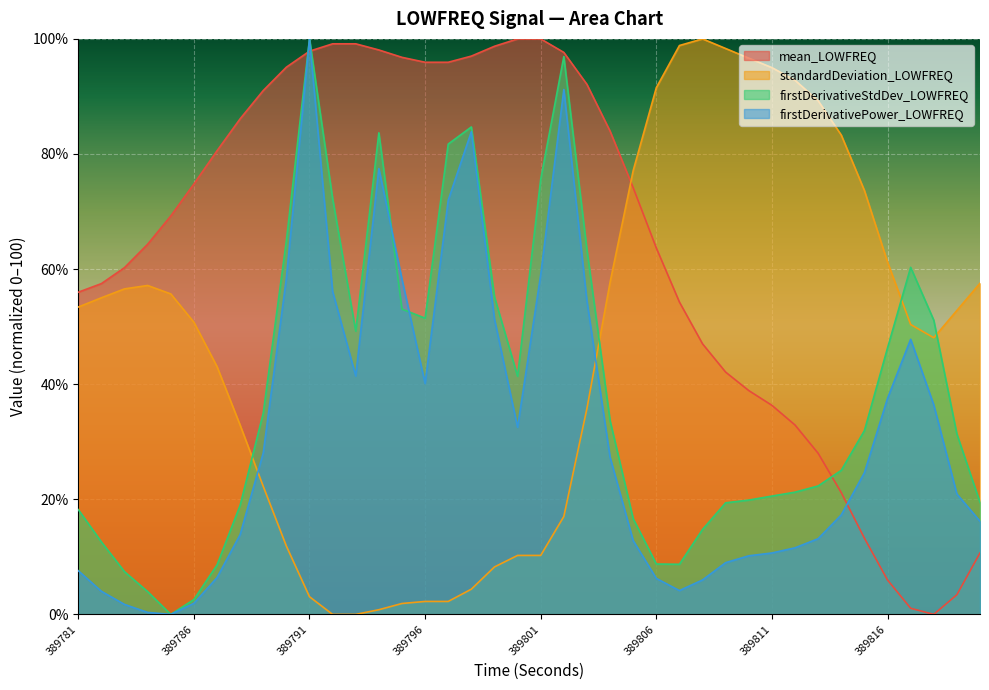

Count the number of categories in the chart.

40